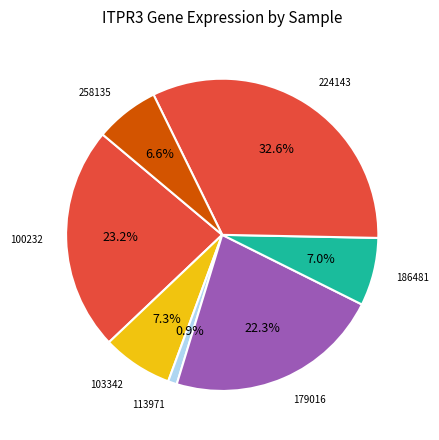

How many slices are in this pie chart?

7